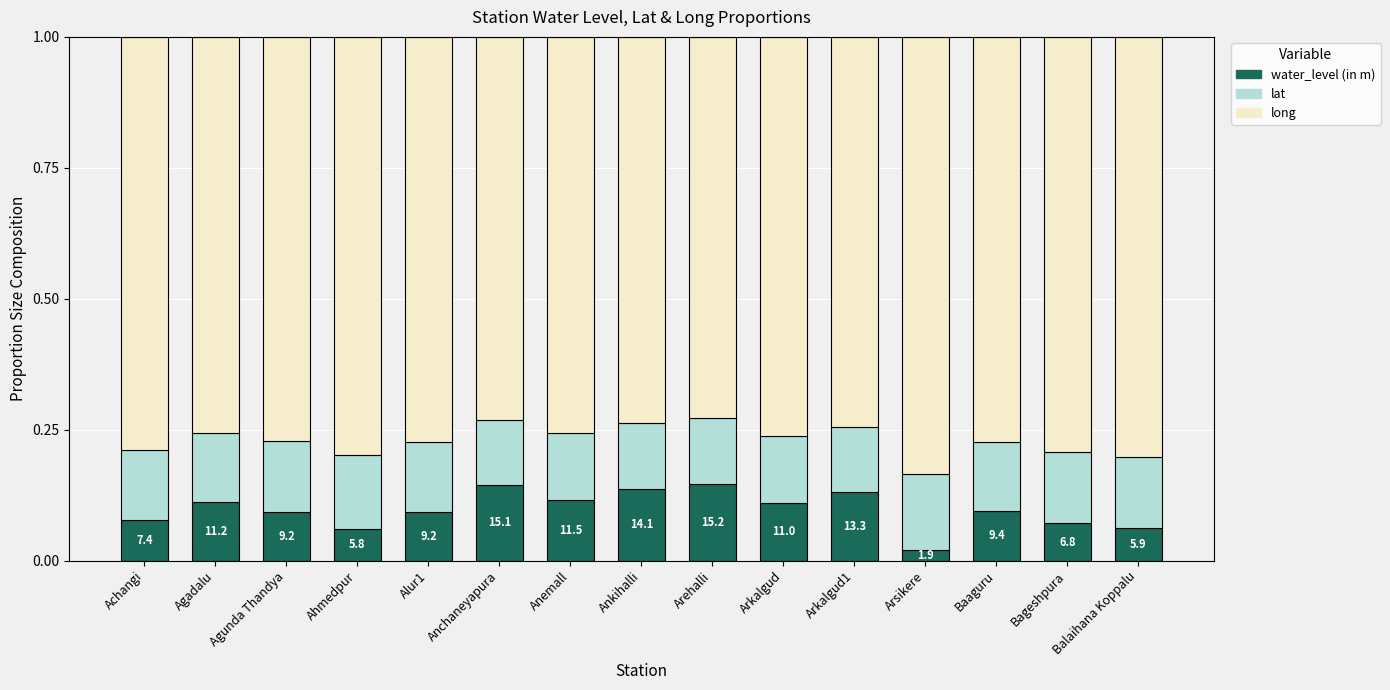

What is the total value across all series at Arkalgud?

1.0